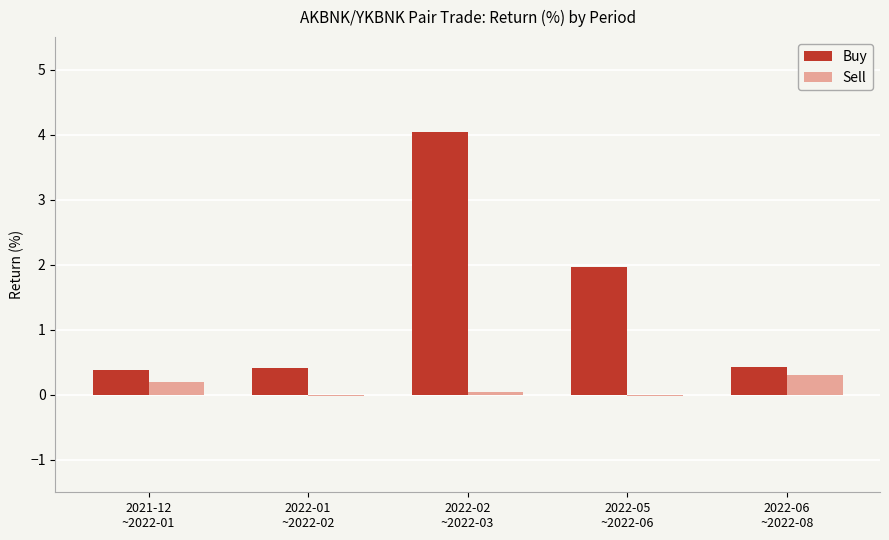

Which series has the largest total across all categories?

Buy